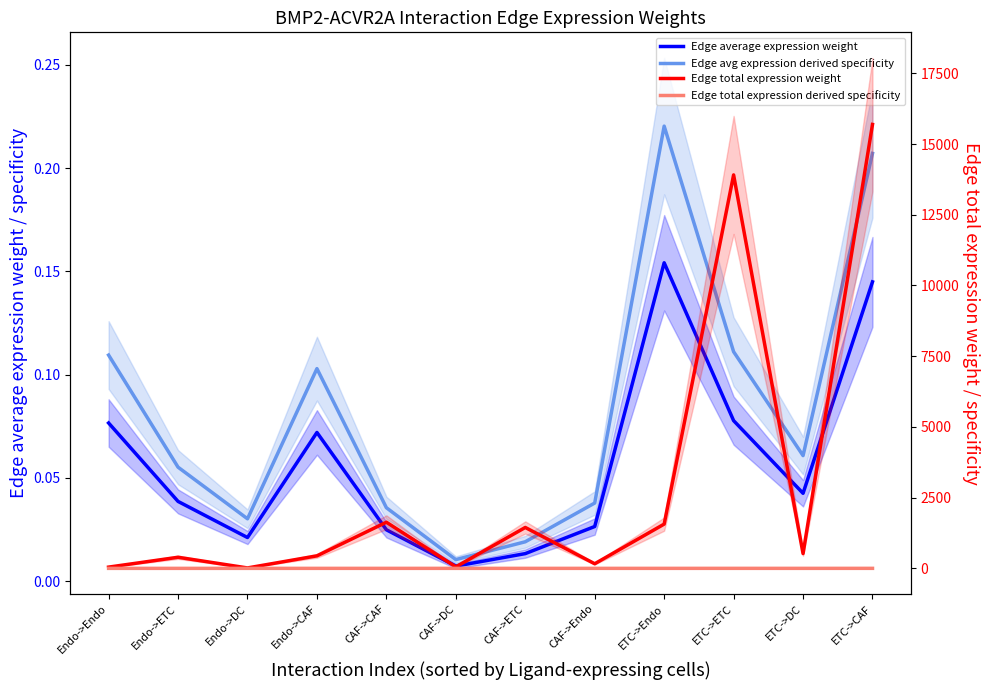

At which category does the chart reach its peak across all series?

ETC->CAF